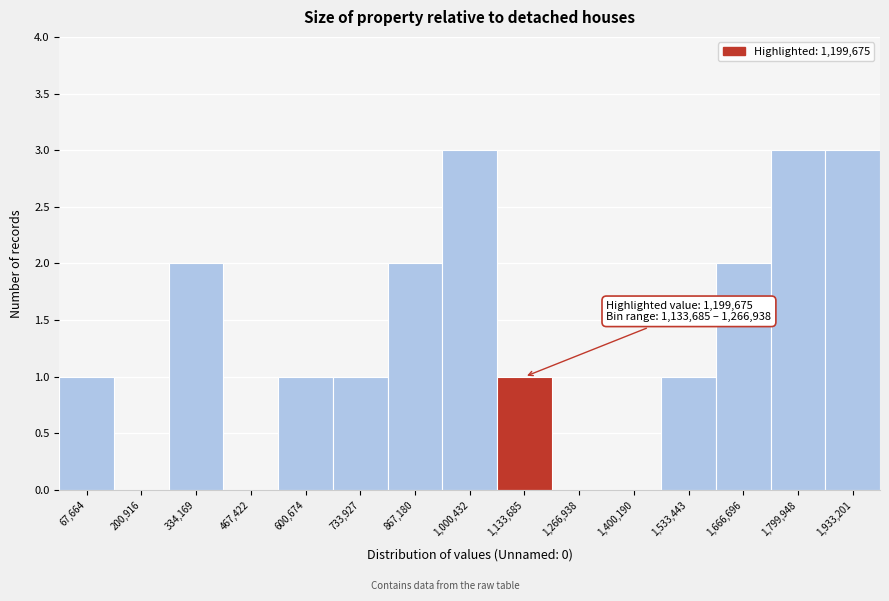

Reading left to right, extract all data points from this chart.

67,664=1	200,916=0	334,169=2	467,422=0	600,674=1	733,927=1	867,180=2	1,000,432=3	1,133,685=1	1,266,938=0	1,400,190=0	1,533,443=1	1,666,696=2	1,799,948=3	1,933,201=3